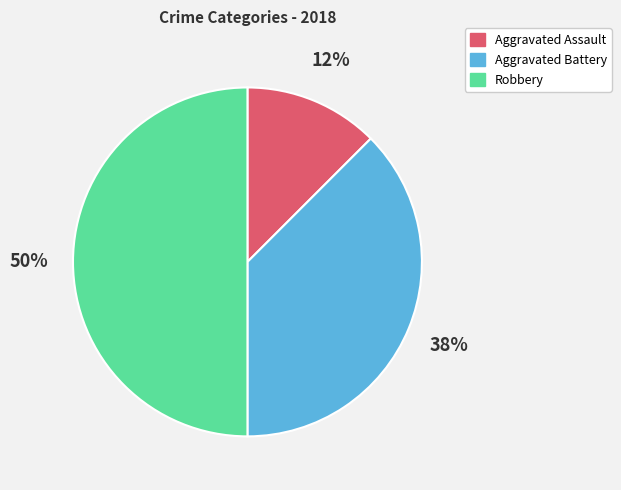

Is Aggravated Battery the majority of the pie?

No